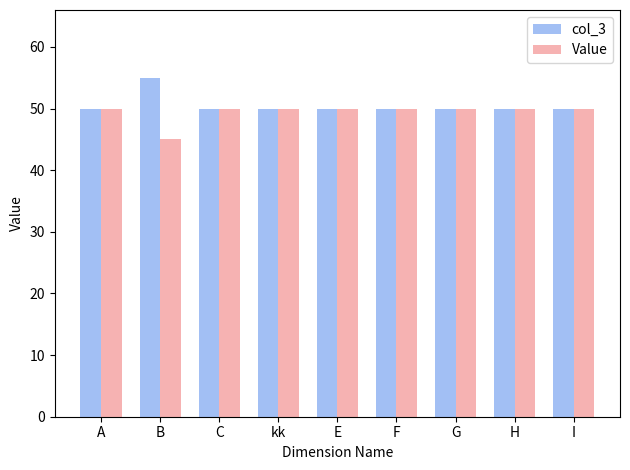

Rank the series by their maximum value, from lowest to highest.

Value, col_3